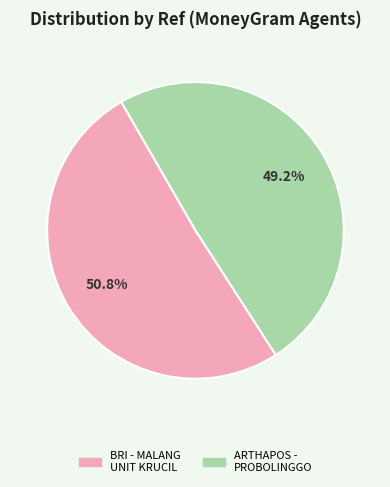

Does any single category account for the majority?

Yes